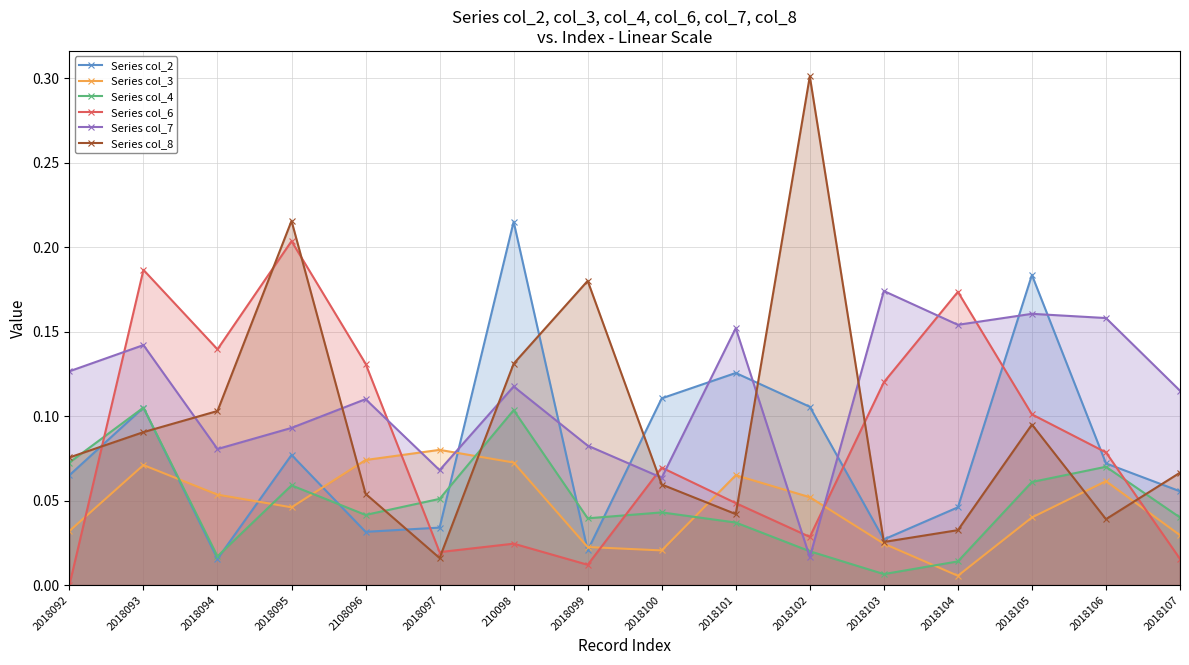

What is the difference between the highest and lowest values at 2018094?

0.1